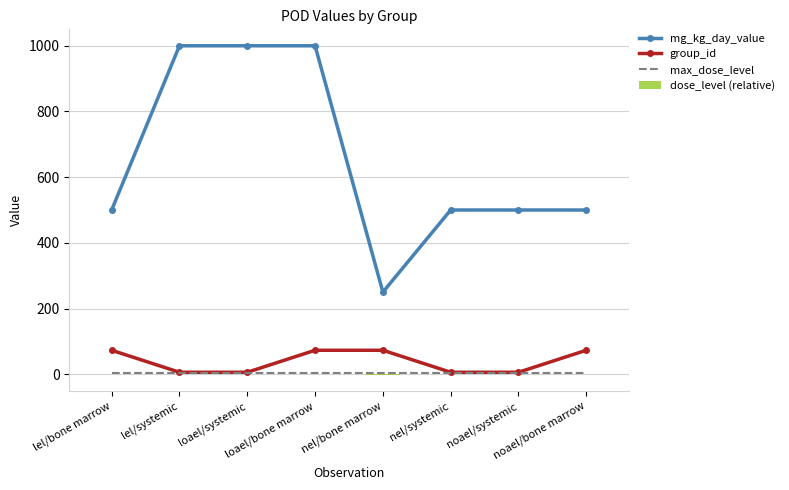

What is the minimum value for mg_kg_day_value?

250